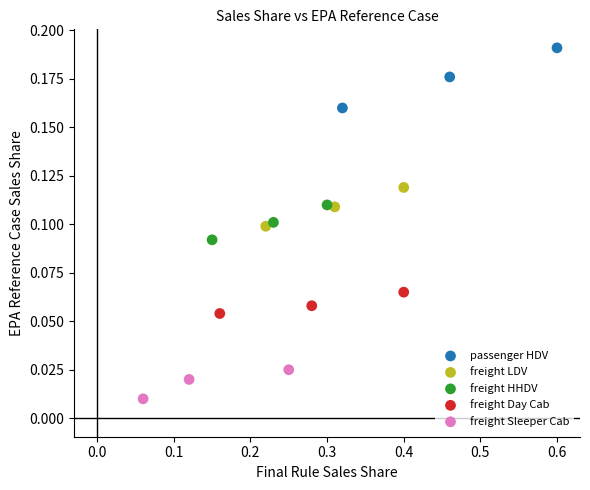

Which series reaches the minimum Y coordinate?

freight Sleeper Cab